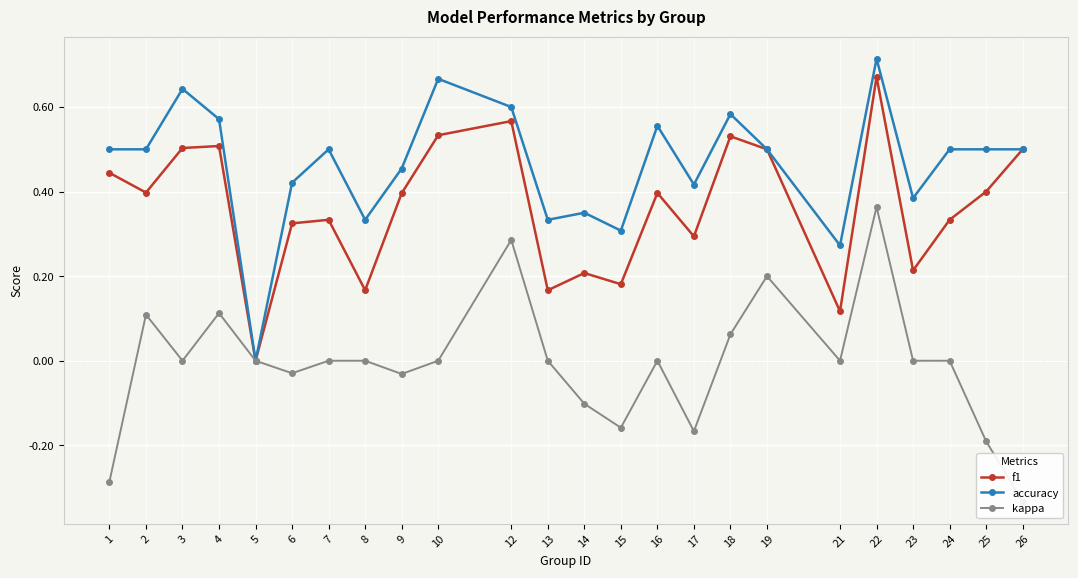

The kappa series shows 0.2 at 23. True or false?

False